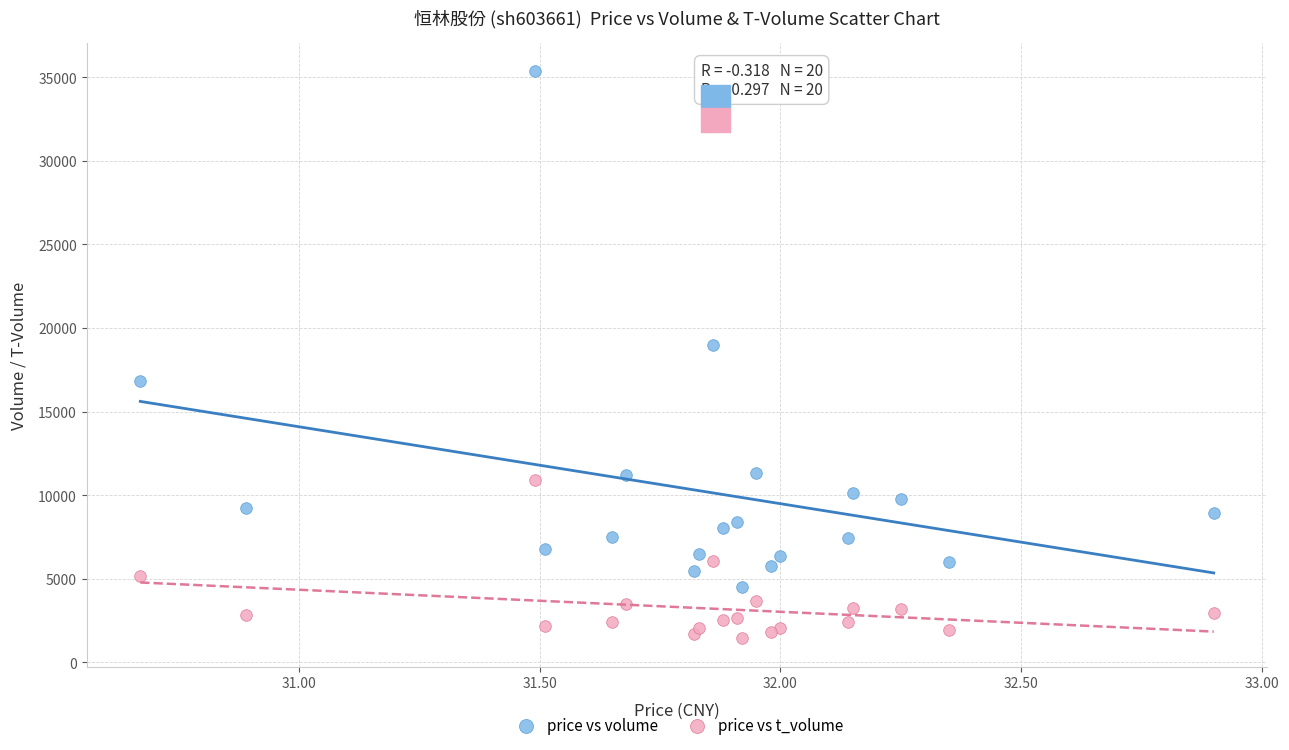

Which series contains the highest Y value?

price vs volume